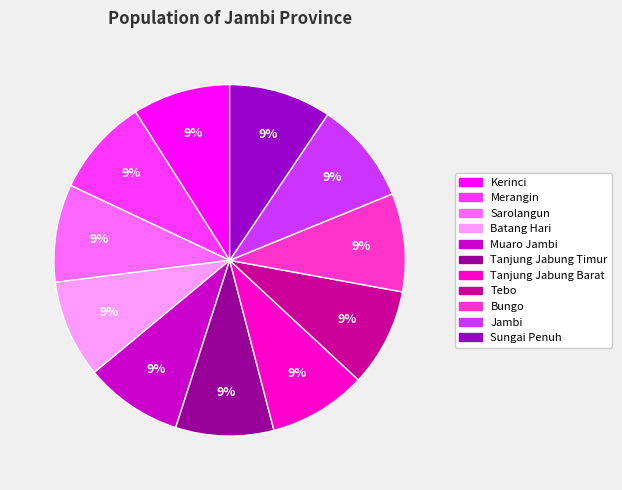

To the nearest percent, what portion does Muaro Jambi represent?

9%